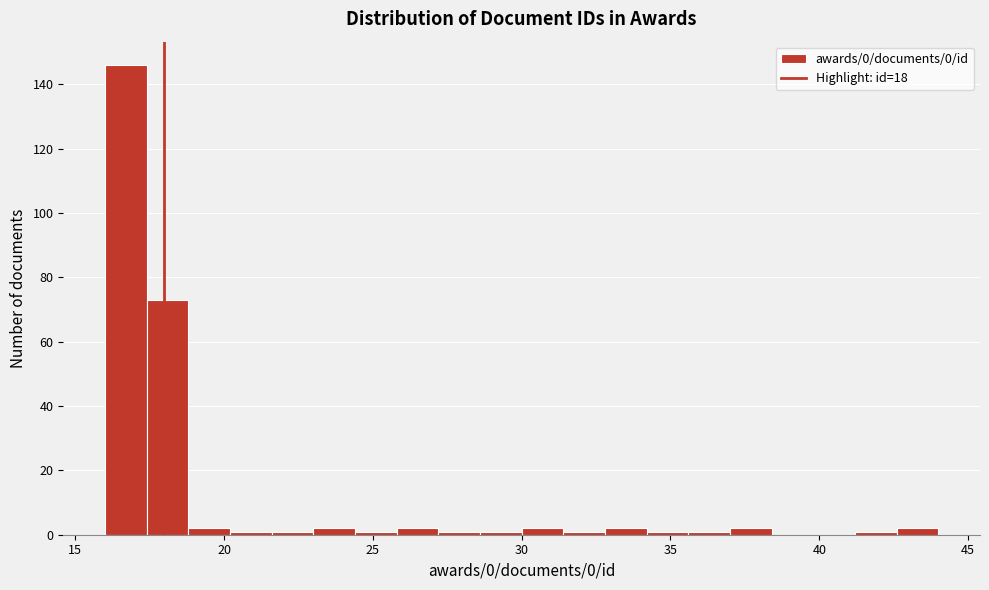

Around what value on the x-axis is the tallest bar? Give the approximate position of its centre, as read against the axis.

16.5